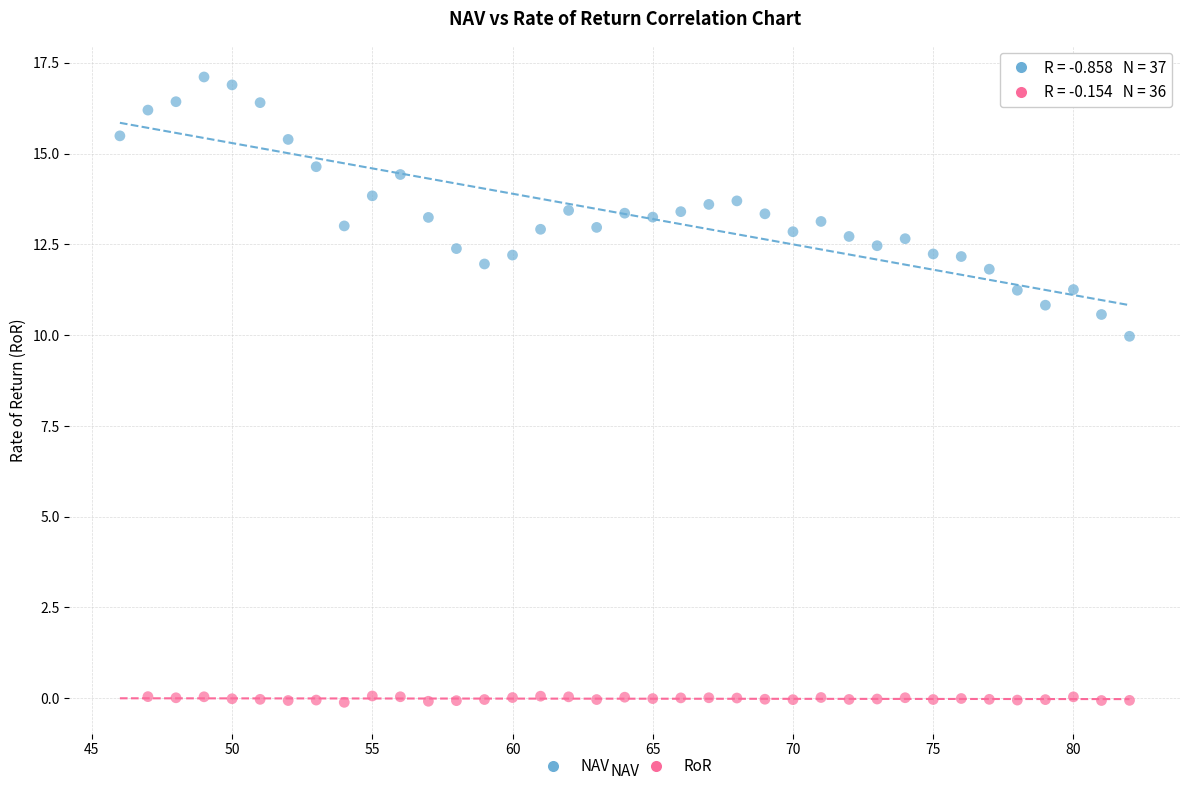

Which series contains the highest Y value?

NAV